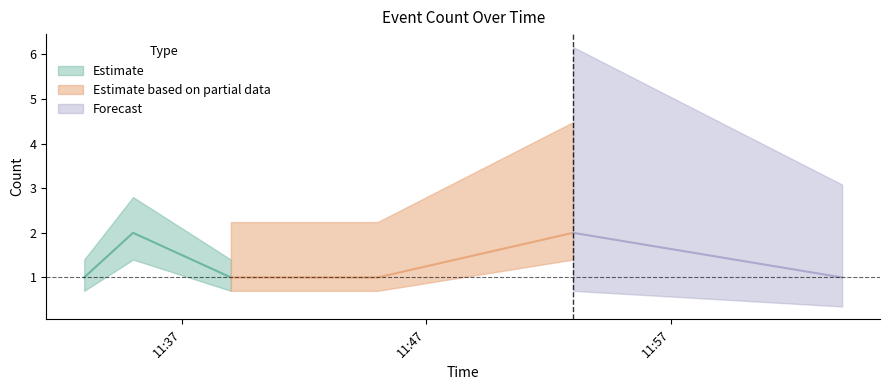

Read the value at 2019-04-20 11:35:00.

2